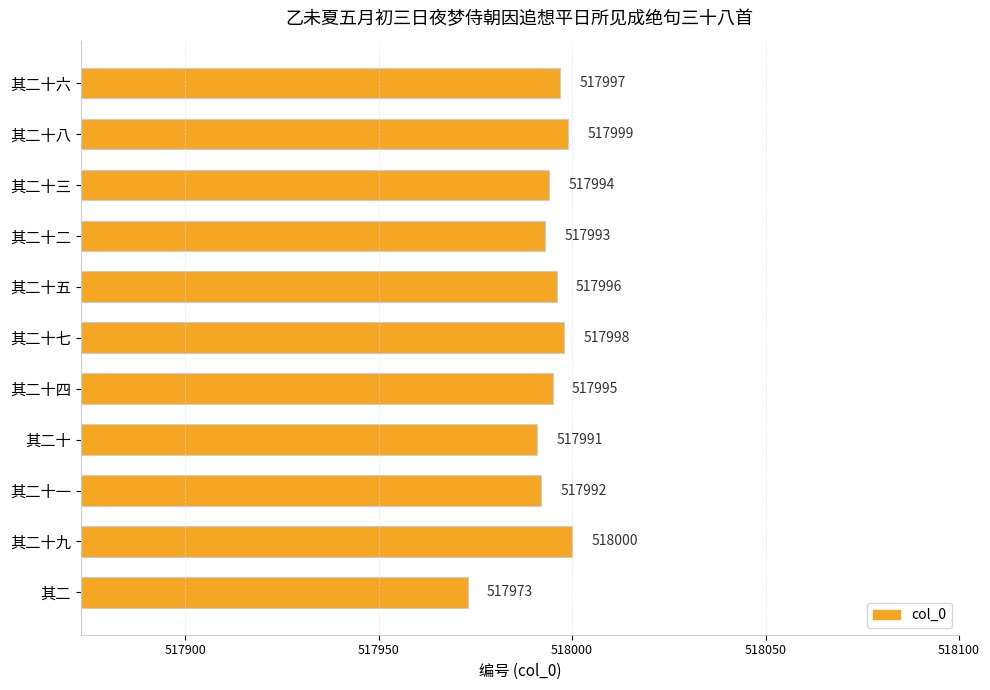

What is the greatest value displayed?

518000